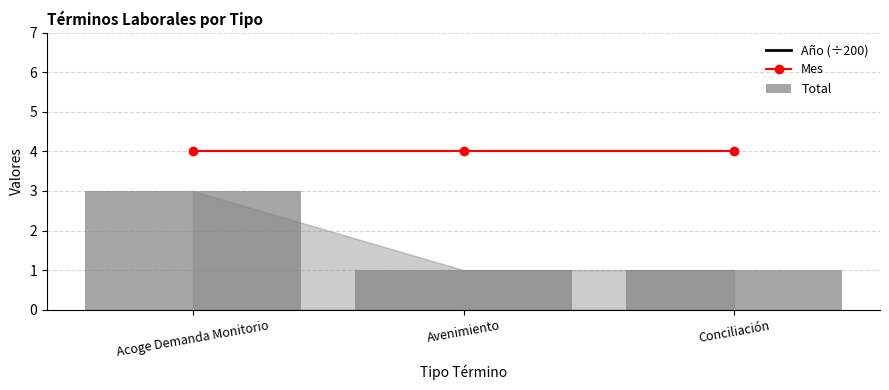

Reading right to left, what are all the values shown in this chart?

Año (÷200): Conciliación=10.1	Avenimiento=10.1	Acoge Demanda Monitorio=10.1
Mes: Conciliación=4.0	Avenimiento=4.0	Acoge Demanda Monitorio=4.0
Total: Conciliación=1.0	Avenimiento=1.0	Acoge Demanda Monitorio=3.0